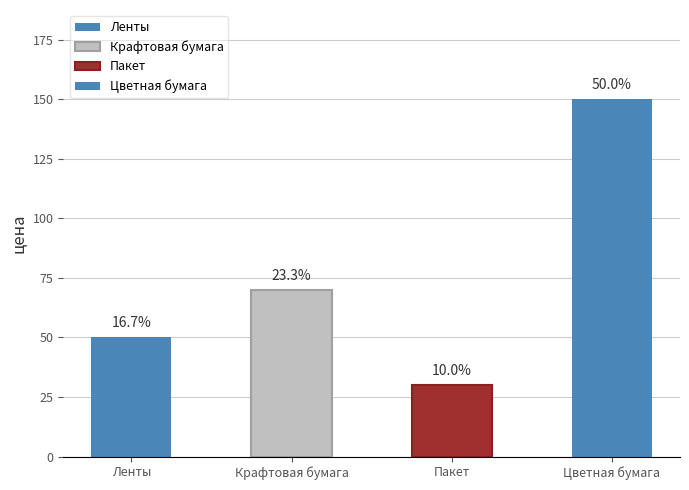

Approximately how many times larger is the value at Крафтовая бумага compared to Цветная бумага?

0.5